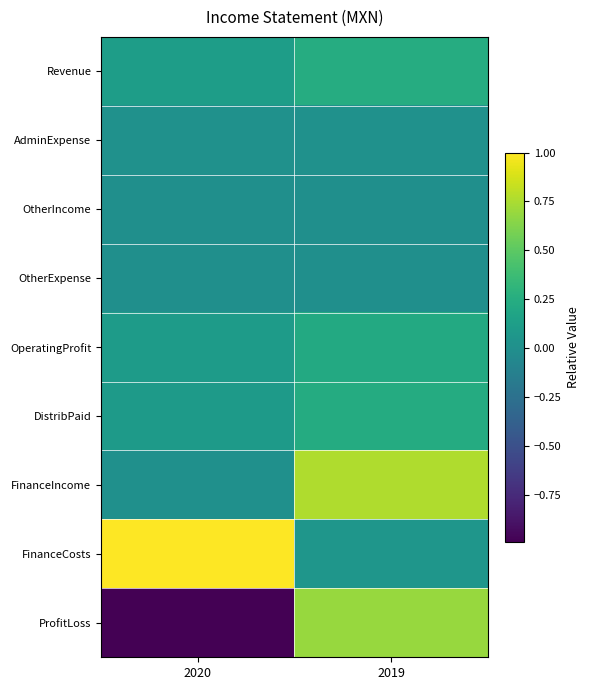

What is the difference between the highest and lowest values at 2020?

2.0